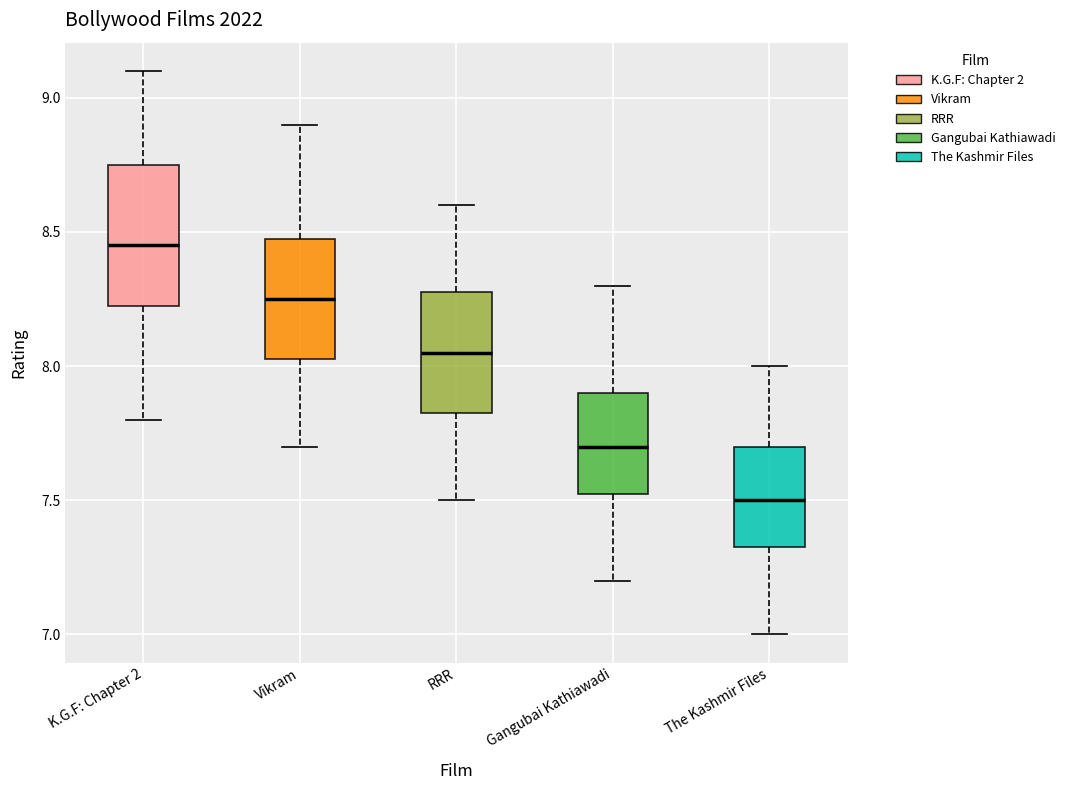

Comparing the boxes themselves (not the whiskers), which one is the tallest?

K.G.F: Chapter 2